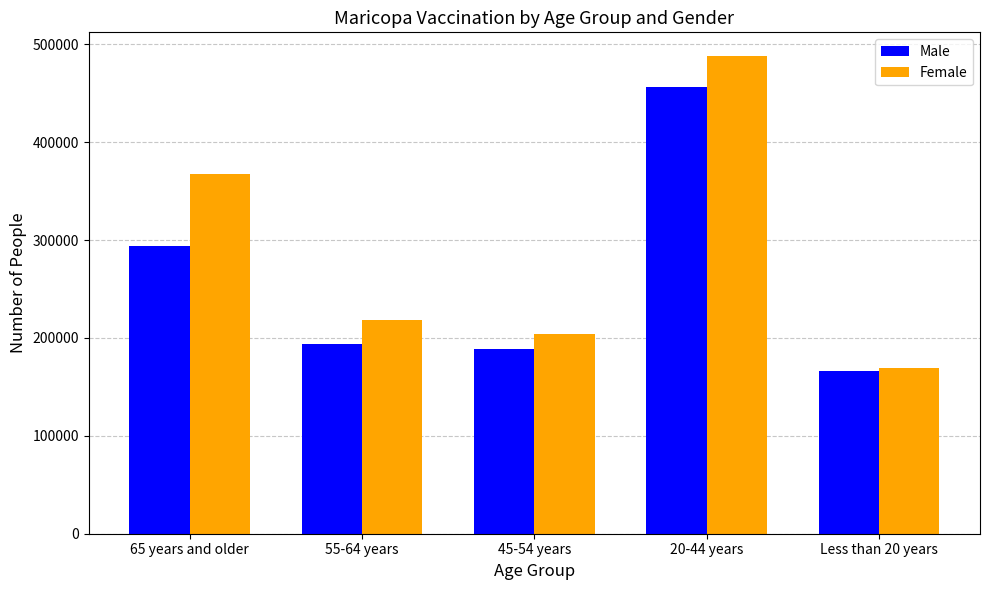

Reading left to right, extract all data points from this chart.

Male: 294234	194062	188747	456141	166772
Female: 367743	218079	204301	487905	168950